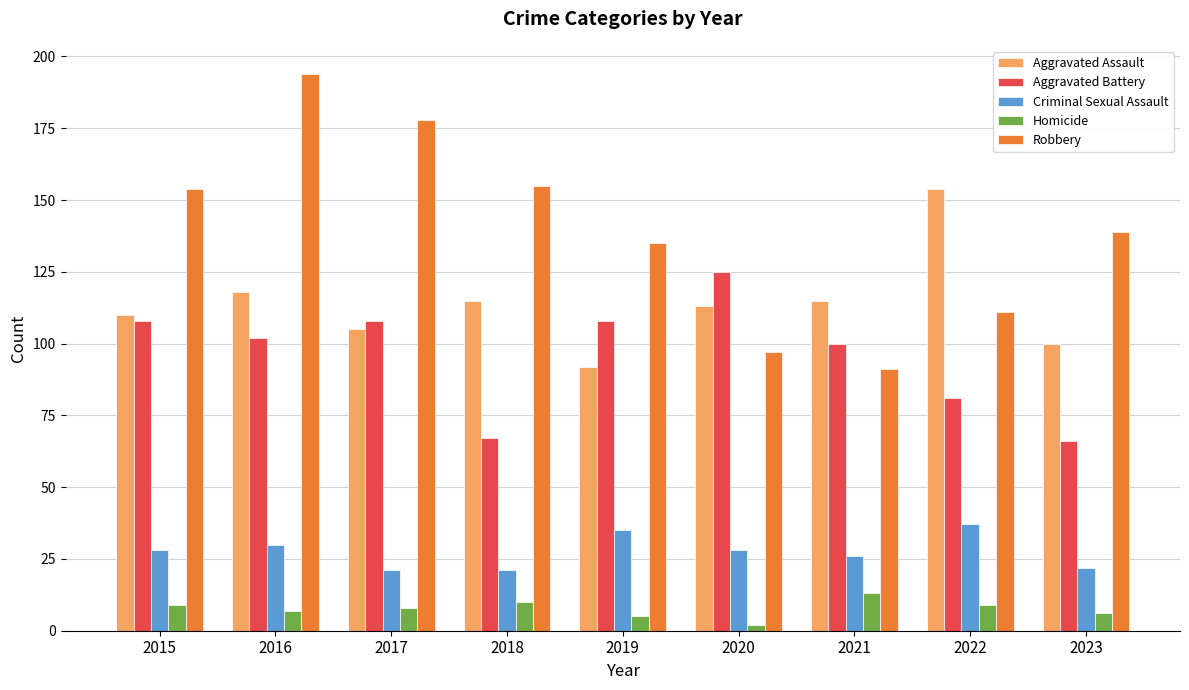

What is the value of the Homicide bar at the 9th from the left?

6